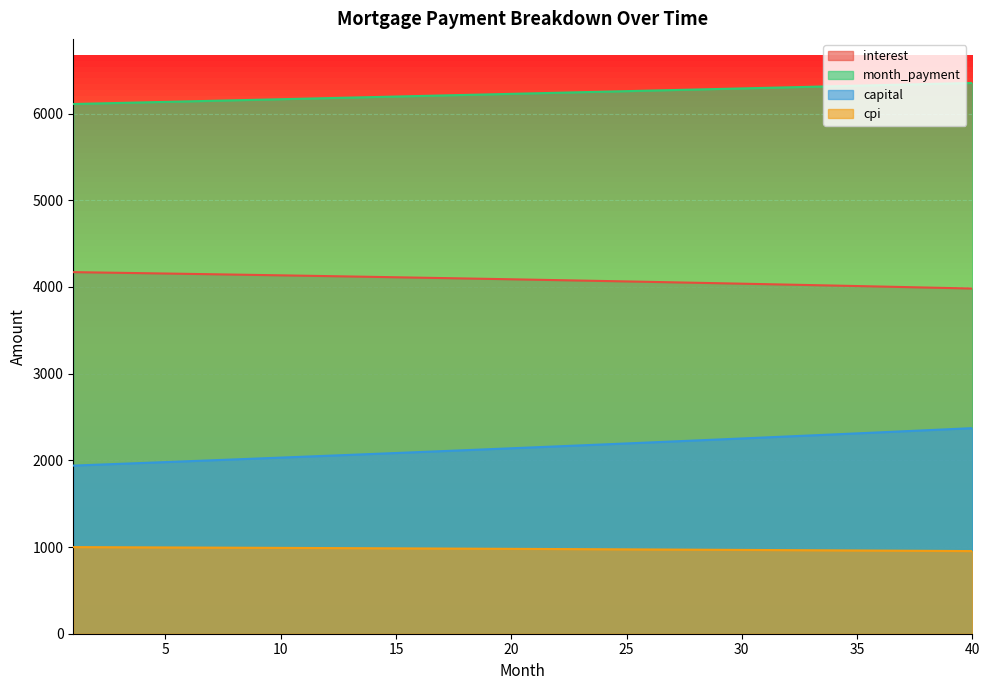

What is the minimum value for month_payment?

6110.2